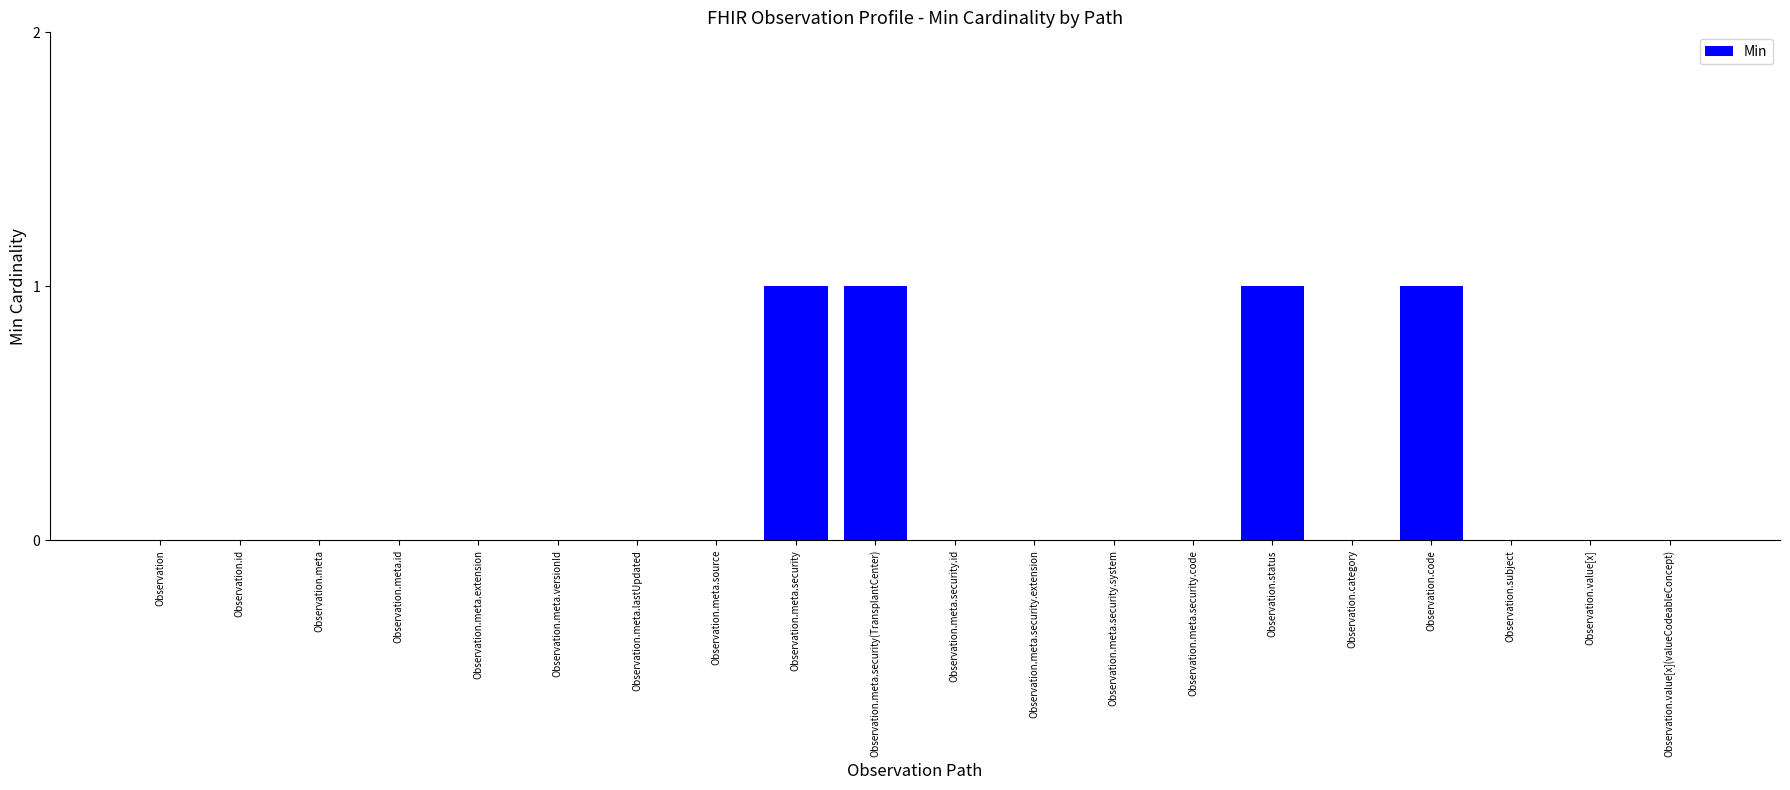

Are the bars grouped side by side (vs. stacked)?

No